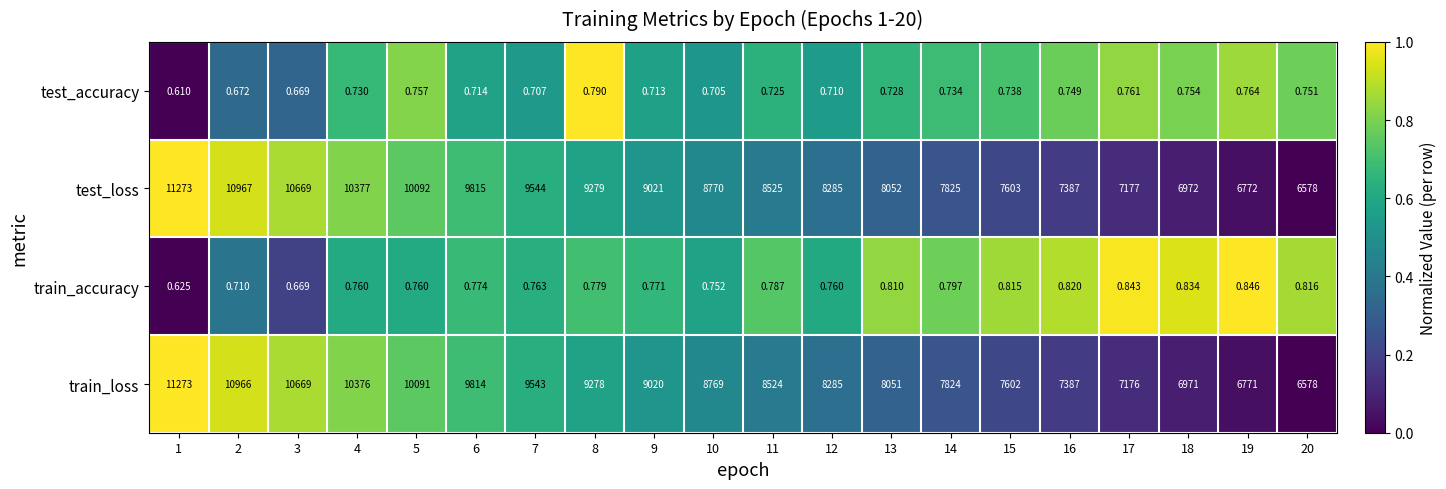

Which series has the largest total across all categories?

test_loss